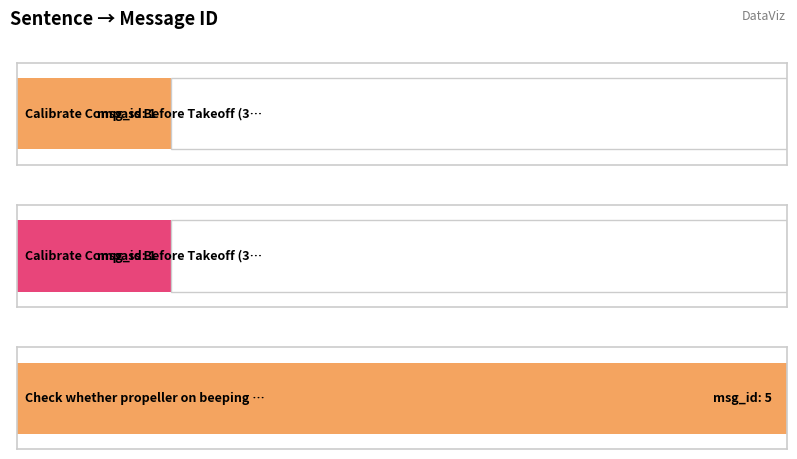

Rank the categories by value from lowest to highest.

Calibrate Compass Before Takeoff (35-39), Calibrate Compass Before Takeoff (36-39), Check whether propeller on beeping ESC